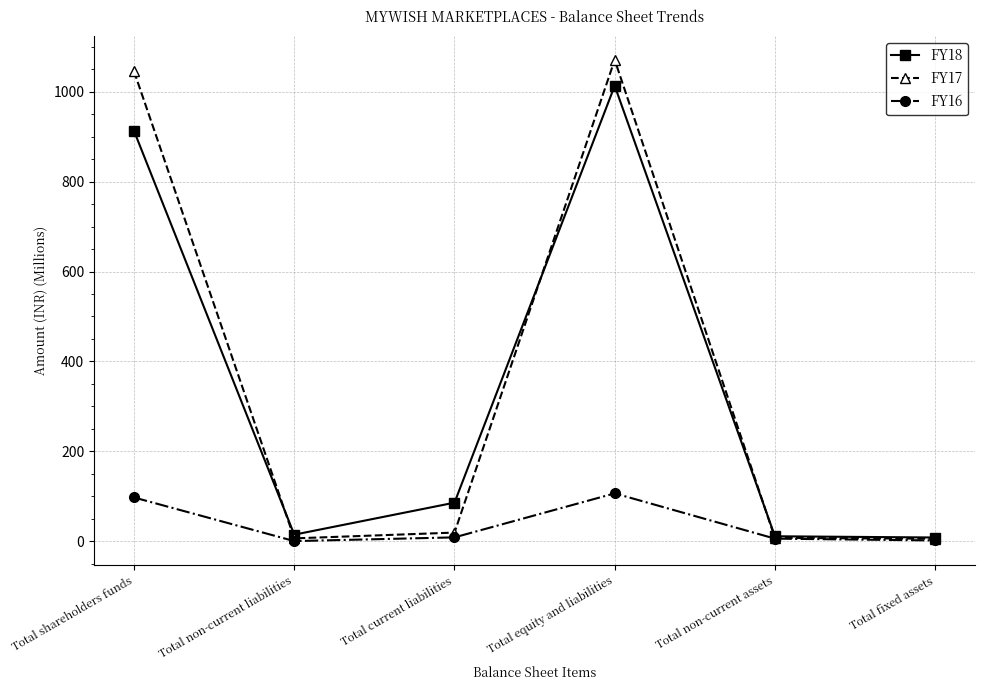

Is the value of FY17 at Total current liabilities greater than the value of FY18 at Total current liabilities?

No